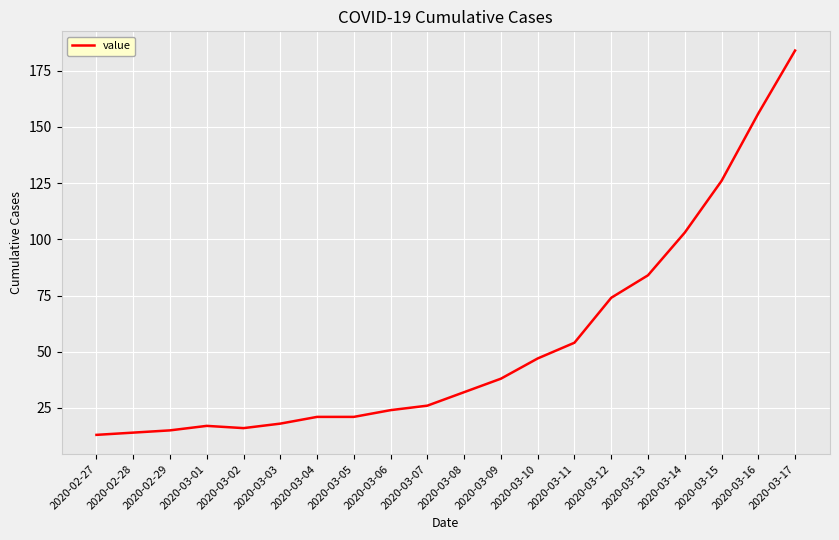

The chart shows a value of 47 at 2020-03-10. True or false?

True